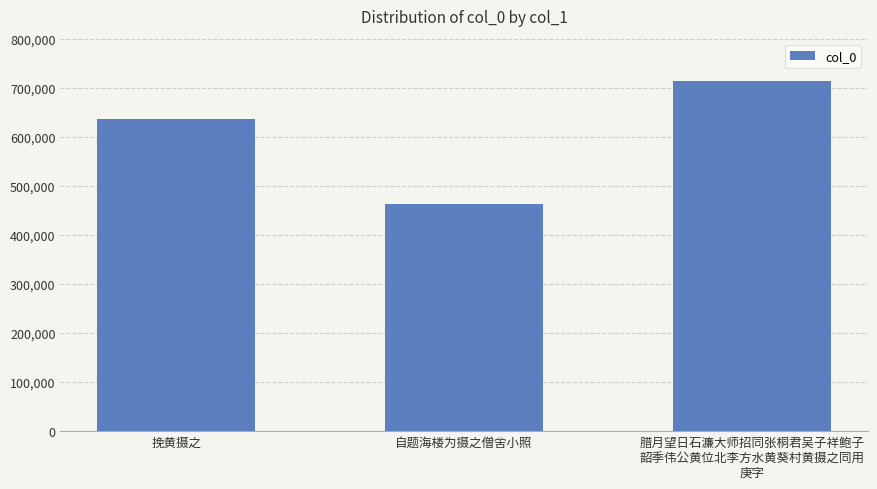

What is the label of the 1st bar from the left?

挽黄摄之